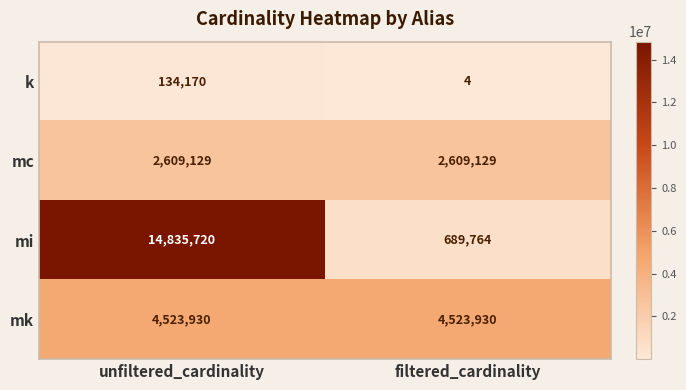

How many categories are shown in the chart?

2